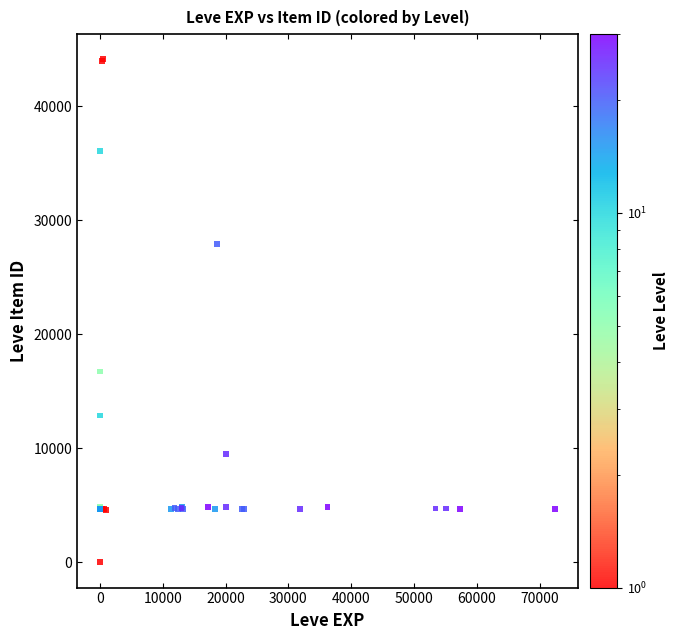

What Y value in the scatter plot is closest to 22050?

16734